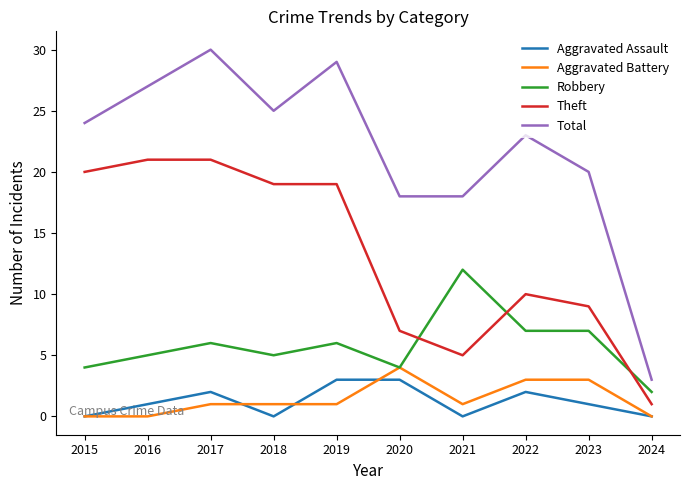

Which series has the largest total across all categories?

Total